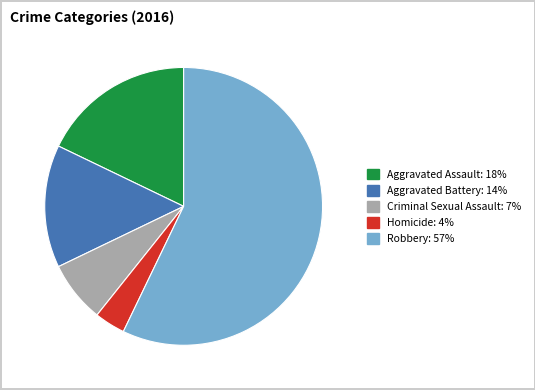

Approximately how many times larger is the value at Robbery compared to Aggravated Battery?

4.0